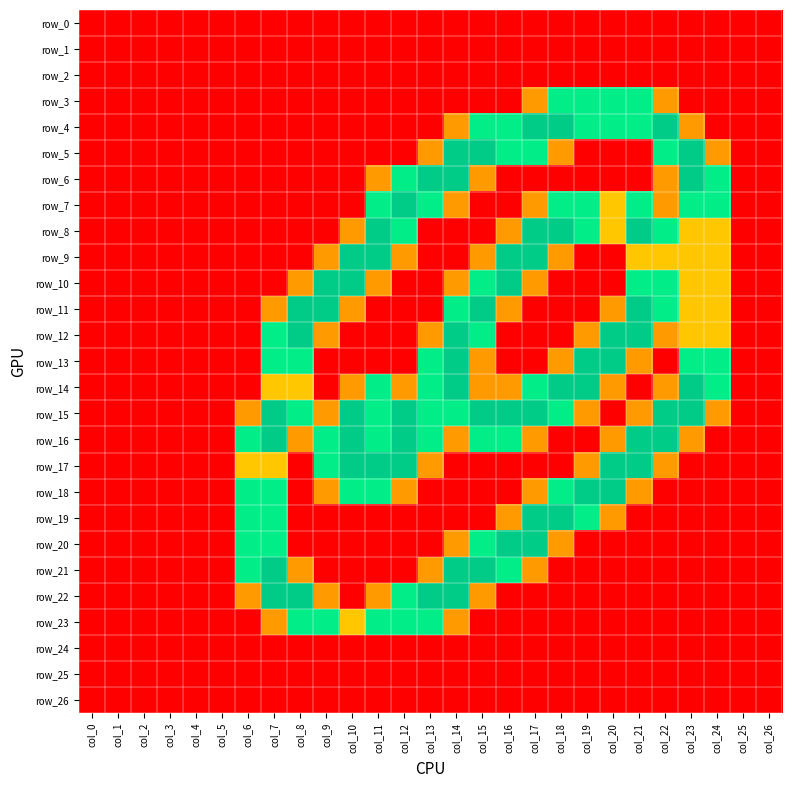

Reading left to right, what are all the values shown in this chart?

row_0: col_0=0.0	col_1=0.0	col_2=0.0	col_3=0.0	col_4=0.0	col_5=0.0	col_6=0.0	col_7=0.0	col_8=0.0	col_9=0.0	col_10=0.0	col_11=0.0	col_12=0.0	col_13=0.0	col_14=0.0	col_15=0.0	col_16=0.0	col_17=0.0	col_18=0.0	col_19=0.0	col_20=0.0	col_21=0.0	col_22=0.0	col_23=0.0	col_24=0.0	col_25=0.0	col_26=0.0
row_1: col_0=0.0	col_1=0.0	col_2=0.0	col_3=0.0	col_4=0.0	col_5=0.0	col_6=0.0	col_7=0.0	col_8=0.0	col_9=0.0	col_10=0.0	col_11=0.0	col_12=0.0	col_13=0.0	col_14=0.0	col_15=0.0	col_16=0.0	col_17=0.0	col_18=0.0	col_19=0.0	col_20=0.0	col_21=0.0	col_22=0.0	col_23=0.0	col_24=0.0	col_25=0.0	col_26=0.0
row_2: col_0=0.0	col_1=0.0	col_2=0.0	col_3=0.0	col_4=0.0	col_5=0.0	col_6=0.0	col_7=0.0	col_8=0.0	col_9=0.0	col_10=0.0	col_11=0.0	col_12=0.0	col_13=0.0	col_14=0.0	col_15=0.0	col_16=0.0	col_17=0.0	col_18=0.0	col_19=0.0	col_20=0.0	col_21=0.0	col_22=0.0	col_23=0.0	col_24=0.0	col_25=0.0	col_26=0.0
row_3: col_0=0.0	col_1=0.0	col_2=0.0	col_3=0.0	col_4=0.0	col_5=0.0	col_6=0.0	col_7=0.0	col_8=0.0	col_9=0.0	col_10=0.0	col_11=0.0	col_12=0.0	col_13=0.0	col_14=0.0	col_15=0.0	col_16=0.0	col_17=0.8	col_18=1.5	col_19=1.5	col_20=1.5	col_21=1.5	col_22=0.8	col_23=0.0	col_24=0.0	col_25=0.0	col_26=0.0
row_4: col_0=0.0	col_1=0.0	col_2=0.0	col_3=0.0	col_4=0.0	col_5=0.0	col_6=0.0	col_7=0.0	col_8=0.0	col_9=0.0	col_10=0.0	col_11=0.0	col_12=0.0	col_13=0.0	col_14=0.8	col_15=1.5	col_16=1.5	col_17=2.0	col_18=2.0	col_19=1.5	col_20=1.5	col_21=1.5	col_22=2.0	col_23=0.8	col_24=0.0	col_25=0.0	col_26=0.0
row_5: col_0=0.0	col_1=0.0	col_2=0.0	col_3=0.0	col_4=0.0	col_5=0.0	col_6=0.0	col_7=0.0	col_8=0.0	col_9=0.0	col_10=0.0	col_11=0.0	col_12=0.0	col_13=0.8	col_14=2.0	col_15=2.0	col_16=1.5	col_17=1.5	col_18=0.8	col_19=0.0	col_20=0.0	col_21=0.0	col_22=1.5	col_23=2.0	col_24=0.8	col_25=0.0	col_26=0.0
row_6: col_0=0.0	col_1=0.0	col_2=0.0	col_3=0.0	col_4=0.0	col_5=0.0	col_6=0.0	col_7=0.0	col_8=0.0	col_9=0.0	col_10=0.0	col_11=0.8	col_12=1.5	col_13=2.0	col_14=2.0	col_15=0.8	col_16=0.0	col_17=0.0	col_18=0.0	col_19=0.0	col_20=0.0	col_21=0.0	col_22=0.8	col_23=2.0	col_24=1.5	col_25=0.0	col_26=0.0
row_7: col_0=0.0	col_1=0.0	col_2=0.0	col_3=0.0	col_4=0.0	col_5=0.0	col_6=0.0	col_7=0.0	col_8=0.0	col_9=0.0	col_10=0.0	col_11=1.5	col_12=2.0	col_13=1.5	col_14=0.8	col_15=0.0	col_16=0.0	col_17=0.8	col_18=1.5	col_19=1.5	col_20=1.0	col_21=1.5	col_22=0.8	col_23=1.5	col_24=1.5	col_25=0.0	col_26=0.0
row_8: col_0=0.0	col_1=0.0	col_2=0.0	col_3=0.0	col_4=0.0	col_5=0.0	col_6=0.0	col_7=0.0	col_8=0.0	col_9=0.0	col_10=0.8	col_11=2.0	col_12=1.5	col_13=0.0	col_14=0.0	col_15=0.0	col_16=0.8	col_17=2.0	col_18=2.0	col_19=1.5	col_20=1.0	col_21=2.0	col_22=1.5	col_23=1.0	col_24=1.0	col_25=0.0	col_26=0.0
row_9: col_0=0.0	col_1=0.0	col_2=0.0	col_3=0.0	col_4=0.0	col_5=0.0	col_6=0.0	col_7=0.0	col_8=0.0	col_9=0.8	col_10=2.0	col_11=2.0	col_12=0.8	col_13=0.0	col_14=0.0	col_15=0.8	col_16=2.0	col_17=2.0	col_18=0.8	col_19=0.0	col_20=0.0	col_21=1.0	col_22=1.0	col_23=1.0	col_24=1.0	col_25=0.0	col_26=0.0
row_10: col_0=0.0	col_1=0.0	col_2=0.0	col_3=0.0	col_4=0.0	col_5=0.0	col_6=0.0	col_7=0.0	col_8=0.8	col_9=2.0	col_10=2.0	col_11=0.8	col_12=0.0	col_13=0.0	col_14=0.8	col_15=1.5	col_16=2.0	col_17=0.8	col_18=0.0	col_19=0.0	col_20=0.0	col_21=1.5	col_22=1.5	col_23=1.0	col_24=1.0	col_25=0.0	col_26=0.0
row_11: col_0=0.0	col_1=0.0	col_2=0.0	col_3=0.0	col_4=0.0	col_5=0.0	col_6=0.0	col_7=0.8	col_8=2.0	col_9=2.0	col_10=0.8	col_11=0.0	col_12=0.0	col_13=0.0	col_14=1.5	col_15=2.0	col_16=0.8	col_17=0.0	col_18=0.0	col_19=0.0	col_20=0.8	col_21=2.0	col_22=1.5	col_23=1.0	col_24=1.0	col_25=0.0	col_26=0.0
row_12: col_0=0.0	col_1=0.0	col_2=0.0	col_3=0.0	col_4=0.0	col_5=0.0	col_6=0.0	col_7=1.5	col_8=2.0	col_9=0.8	col_10=0.0	col_11=0.0	col_12=0.0	col_13=0.8	col_14=2.0	col_15=1.5	col_16=0.0	col_17=0.0	col_18=0.0	col_19=0.8	col_20=2.0	col_21=2.0	col_22=0.8	col_23=1.0	col_24=1.0	col_25=0.0	col_26=0.0
row_13: col_0=0.0	col_1=0.0	col_2=0.0	col_3=0.0	col_4=0.0	col_5=0.0	col_6=0.0	col_7=1.5	col_8=1.5	col_9=0.0	col_10=0.0	col_11=0.0	col_12=0.0	col_13=1.5	col_14=2.0	col_15=0.8	col_16=0.0	col_17=0.0	col_18=0.8	col_19=2.0	col_20=2.0	col_21=0.8	col_22=0.0	col_23=1.5	col_24=1.5	col_25=0.0	col_26=0.0
row_14: col_0=0.0	col_1=0.0	col_2=0.0	col_3=0.0	col_4=0.0	col_5=0.0	col_6=0.0	col_7=1.0	col_8=1.0	col_9=0.0	col_10=0.8	col_11=1.5	col_12=0.8	col_13=1.5	col_14=2.0	col_15=0.8	col_16=0.8	col_17=1.5	col_18=2.0	col_19=2.0	col_20=0.8	col_21=0.0	col_22=0.8	col_23=2.0	col_24=1.5	col_25=0.0	col_26=0.0
row_15: col_0=0.0	col_1=0.0	col_2=0.0	col_3=0.0	col_4=0.0	col_5=0.0	col_6=0.8	col_7=2.0	col_8=1.5	col_9=0.8	col_10=2.0	col_11=1.5	col_12=2.0	col_13=1.5	col_14=1.5	col_15=2.0	col_16=2.0	col_17=2.0	col_18=1.5	col_19=0.8	col_20=0.0	col_21=0.8	col_22=2.0	col_23=2.0	col_24=0.8	col_25=0.0	col_26=0.0
row_16: col_0=0.0	col_1=0.0	col_2=0.0	col_3=0.0	col_4=0.0	col_5=0.0	col_6=1.5	col_7=2.0	col_8=0.8	col_9=1.5	col_10=2.0	col_11=1.5	col_12=2.0	col_13=1.5	col_14=0.8	col_15=1.5	col_16=1.5	col_17=0.8	col_18=0.0	col_19=0.0	col_20=0.8	col_21=2.0	col_22=2.0	col_23=0.8	col_24=0.0	col_25=0.0	col_26=0.0
row_17: col_0=0.0	col_1=0.0	col_2=0.0	col_3=0.0	col_4=0.0	col_5=0.0	col_6=1.0	col_7=1.0	col_8=0.0	col_9=1.5	col_10=2.0	col_11=2.0	col_12=2.0	col_13=0.8	col_14=0.0	col_15=0.0	col_16=0.0	col_17=0.0	col_18=0.0	col_19=0.8	col_20=2.0	col_21=2.0	col_22=0.8	col_23=0.0	col_24=0.0	col_25=0.0	col_26=0.0
row_18: col_0=0.0	col_1=0.0	col_2=0.0	col_3=0.0	col_4=0.0	col_5=0.0	col_6=1.5	col_7=1.5	col_8=0.0	col_9=0.8	col_10=1.5	col_11=1.5	col_12=0.8	col_13=0.0	col_14=0.0	col_15=0.0	col_16=0.0	col_17=0.8	col_18=1.5	col_19=2.0	col_20=2.0	col_21=0.8	col_22=0.0	col_23=0.0	col_24=0.0	col_25=0.0	col_26=0.0
row_19: col_0=0.0	col_1=0.0	col_2=0.0	col_3=0.0	col_4=0.0	col_5=0.0	col_6=1.5	col_7=1.5	col_8=0.0	col_9=0.0	col_10=0.0	col_11=0.0	col_12=0.0	col_13=0.0	col_14=0.0	col_15=0.0	col_16=0.8	col_17=2.0	col_18=2.0	col_19=1.5	col_20=0.8	col_21=0.0	col_22=0.0	col_23=0.0	col_24=0.0	col_25=0.0	col_26=0.0
row_20: col_0=0.0	col_1=0.0	col_2=0.0	col_3=0.0	col_4=0.0	col_5=0.0	col_6=1.5	col_7=1.5	col_8=0.0	col_9=0.0	col_10=0.0	col_11=0.0	col_12=0.0	col_13=0.0	col_14=0.8	col_15=1.5	col_16=2.0	col_17=2.0	col_18=0.8	col_19=0.0	col_20=0.0	col_21=0.0	col_22=0.0	col_23=0.0	col_24=0.0	col_25=0.0	col_26=0.0
row_21: col_0=0.0	col_1=0.0	col_2=0.0	col_3=0.0	col_4=0.0	col_5=0.0	col_6=1.5	col_7=2.0	col_8=0.8	col_9=0.0	col_10=0.0	col_11=0.0	col_12=0.0	col_13=0.8	col_14=2.0	col_15=2.0	col_16=1.5	col_17=0.8	col_18=0.0	col_19=0.0	col_20=0.0	col_21=0.0	col_22=0.0	col_23=0.0	col_24=0.0	col_25=0.0	col_26=0.0
row_22: col_0=0.0	col_1=0.0	col_2=0.0	col_3=0.0	col_4=0.0	col_5=0.0	col_6=0.8	col_7=2.0	col_8=2.0	col_9=0.8	col_10=0.0	col_11=0.8	col_12=1.5	col_13=2.0	col_14=2.0	col_15=0.8	col_16=0.0	col_17=0.0	col_18=0.0	col_19=0.0	col_20=0.0	col_21=0.0	col_22=0.0	col_23=0.0	col_24=0.0	col_25=0.0	col_26=0.0
row_23: col_0=0.0	col_1=0.0	col_2=0.0	col_3=0.0	col_4=0.0	col_5=0.0	col_6=0.0	col_7=0.8	col_8=1.5	col_9=1.5	col_10=1.0	col_11=1.5	col_12=1.5	col_13=1.5	col_14=0.8	col_15=0.0	col_16=0.0	col_17=0.0	col_18=0.0	col_19=0.0	col_20=0.0	col_21=0.0	col_22=0.0	col_23=0.0	col_24=0.0	col_25=0.0	col_26=0.0
row_24: col_0=0.0	col_1=0.0	col_2=0.0	col_3=0.0	col_4=0.0	col_5=0.0	col_6=0.0	col_7=0.0	col_8=0.0	col_9=0.0	col_10=0.0	col_11=0.0	col_12=0.0	col_13=0.0	col_14=0.0	col_15=0.0	col_16=0.0	col_17=0.0	col_18=0.0	col_19=0.0	col_20=0.0	col_21=0.0	col_22=0.0	col_23=0.0	col_24=0.0	col_25=0.0	col_26=0.0
row_25: col_0=0.0	col_1=0.0	col_2=0.0	col_3=0.0	col_4=0.0	col_5=0.0	col_6=0.0	col_7=0.0	col_8=0.0	col_9=0.0	col_10=0.0	col_11=0.0	col_12=0.0	col_13=0.0	col_14=0.0	col_15=0.0	col_16=0.0	col_17=0.0	col_18=0.0	col_19=0.0	col_20=0.0	col_21=0.0	col_22=0.0	col_23=0.0	col_24=0.0	col_25=0.0	col_26=0.0
row_26: col_0=0.0	col_1=0.0	col_2=0.0	col_3=0.0	col_4=0.0	col_5=0.0	col_6=0.0	col_7=0.0	col_8=0.0	col_9=0.0	col_10=0.0	col_11=0.0	col_12=0.0	col_13=0.0	col_14=0.0	col_15=0.0	col_16=0.0	col_17=0.0	col_18=0.0	col_19=0.0	col_20=0.0	col_21=0.0	col_22=0.0	col_23=0.0	col_24=0.0	col_25=0.0	col_26=0.0